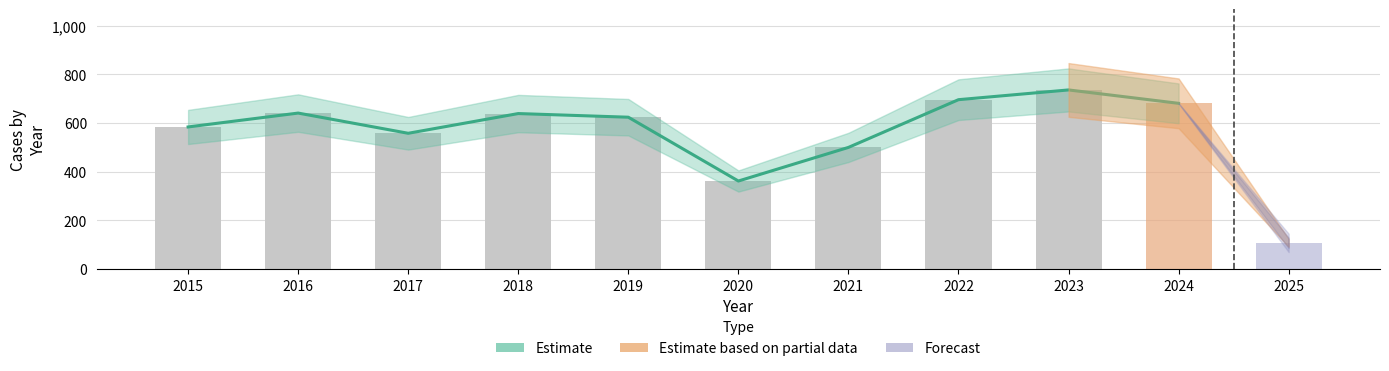

What is the maximum value shown in the chart?

736